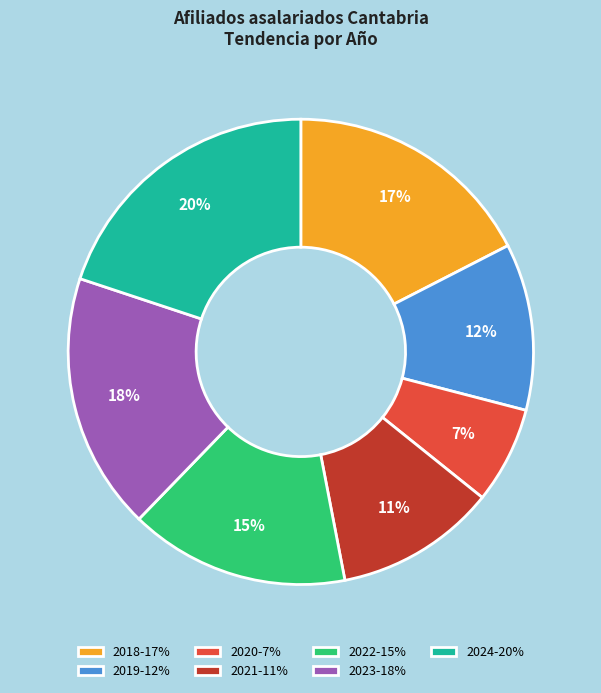

To the nearest percent, what is the difference between the largest and smallest slice percentages?

13%